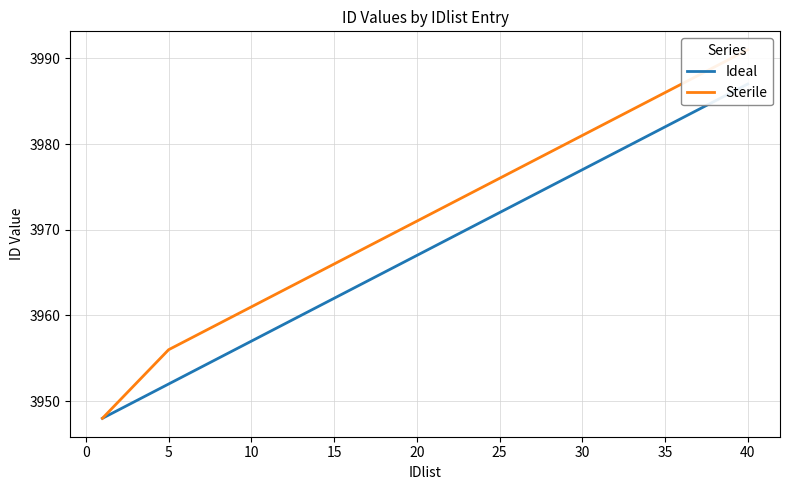

True or false: Ideal and Sterile intersect in this chart.

False